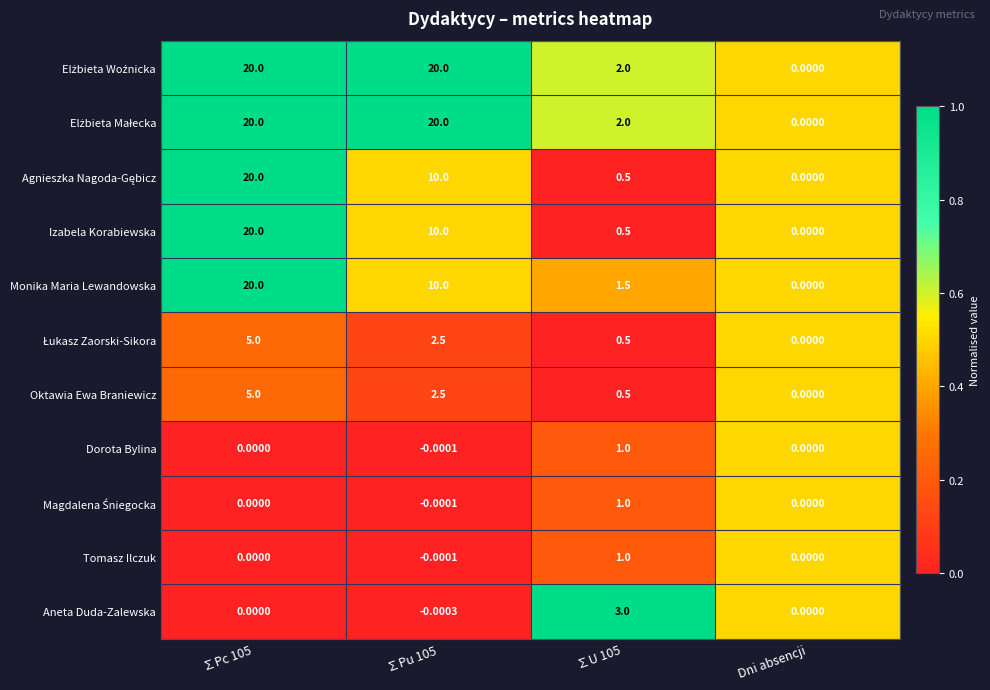

Is the value of Tomasz Ilczuk at ∑U 105 greater than the value of Monika Maria Lewandowska at Dni absencji?

Yes